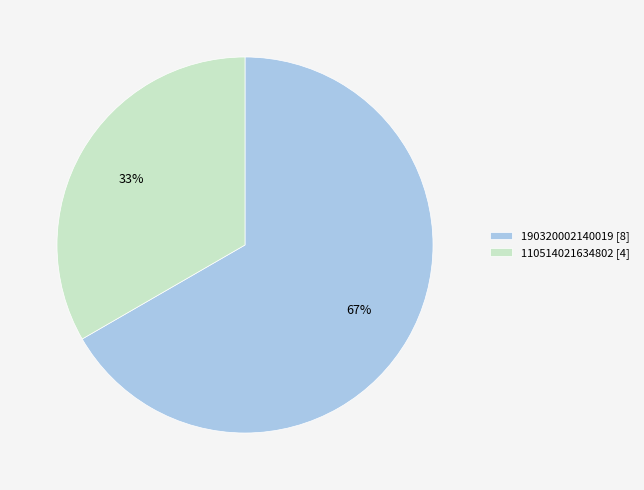

Is the sum of 190320002140019 [8] and 110514021634802 [4] greater than half?

Yes